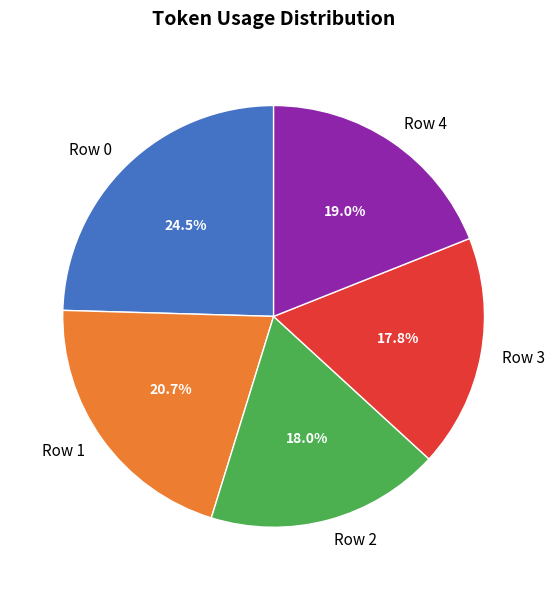

What is the largest slice in the pie chart?

Row 0